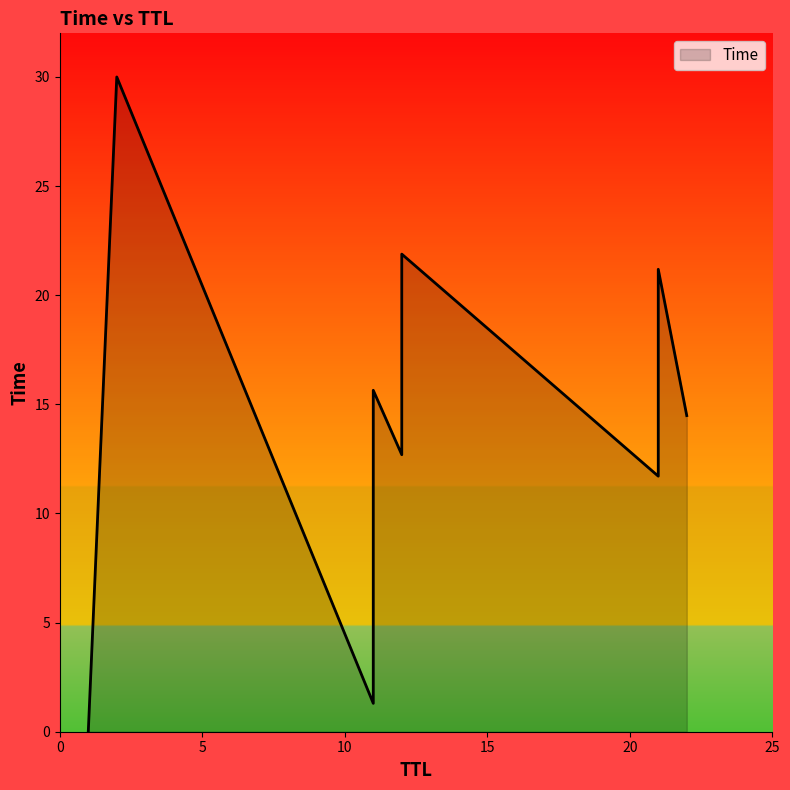

What is the average value?

14.3